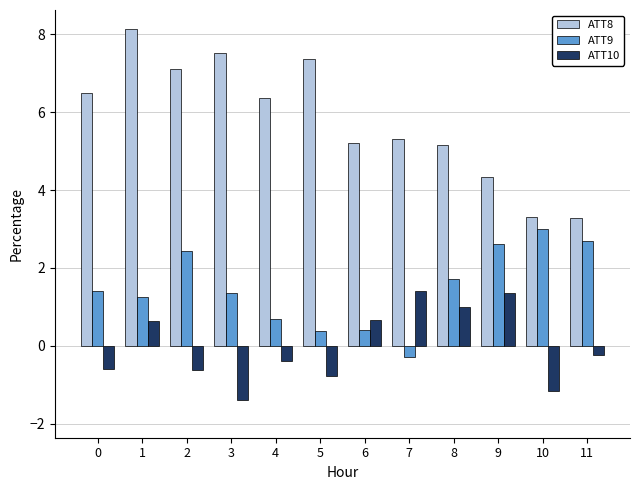

What is the sum of all ATT9 values?

17.7